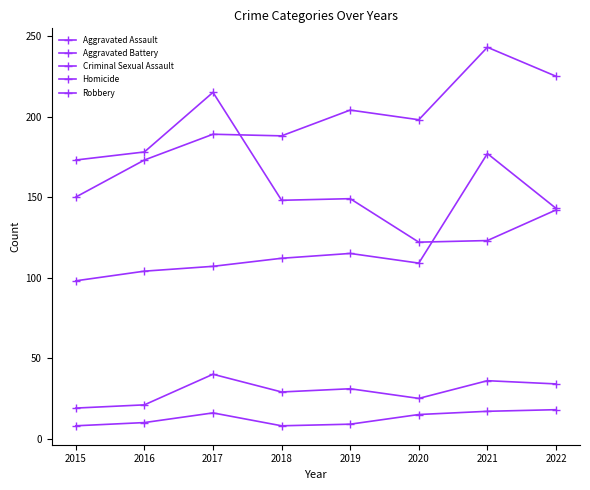

Is this an area chart (filled region under the line)?

No